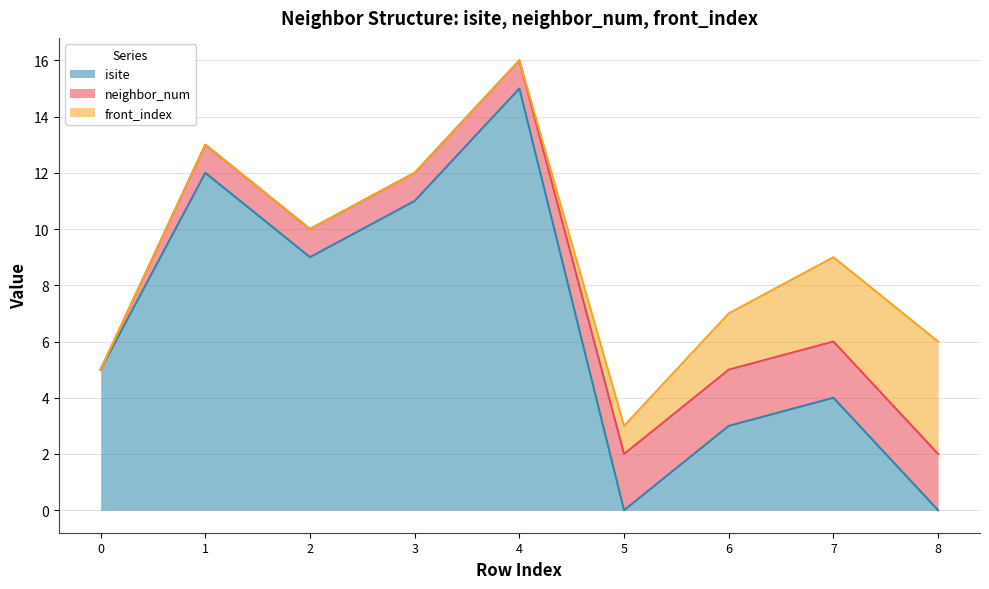

What is the difference between the maximum and second lowest values in the isite series?

15